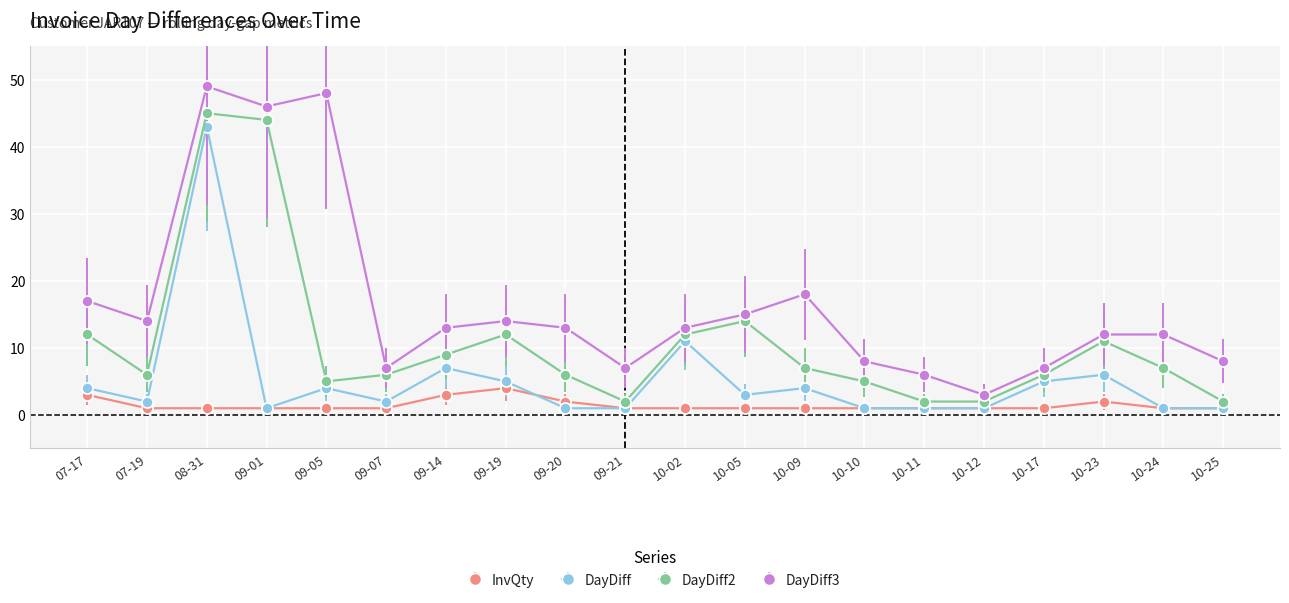

What are all the series names shown in the legend?

InvQty, DayDiff, DayDiff2, DayDiff3